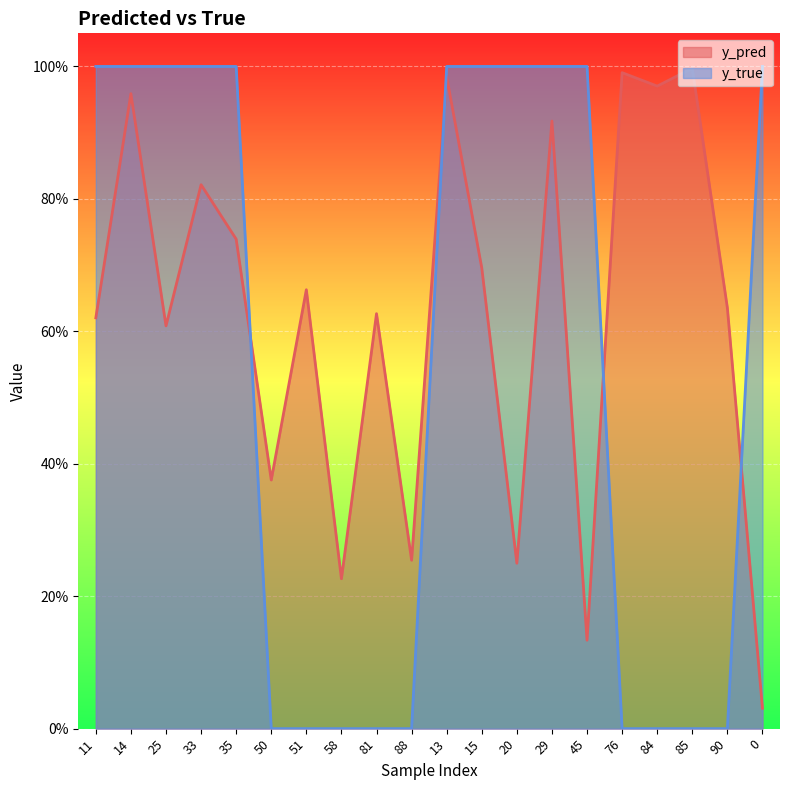

Count the number of data series in this chart.

2